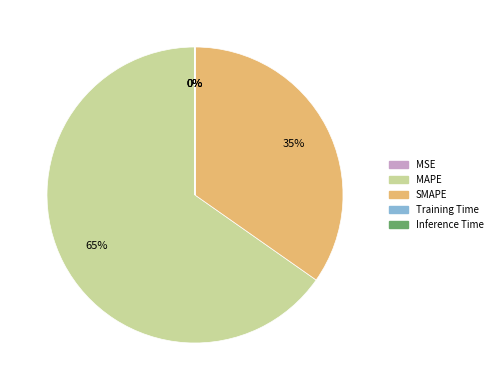

What percentage is the MAPE slice, to the nearest percent?

65%